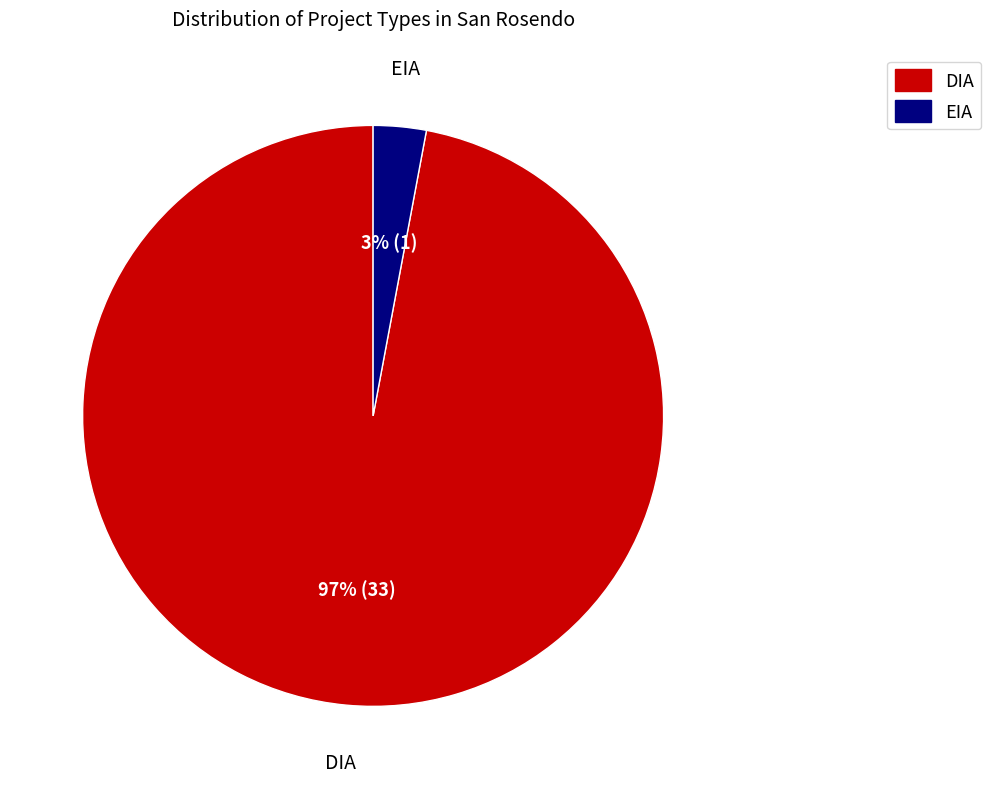

To the nearest percent, what percentage of the pie is EIA?

3%